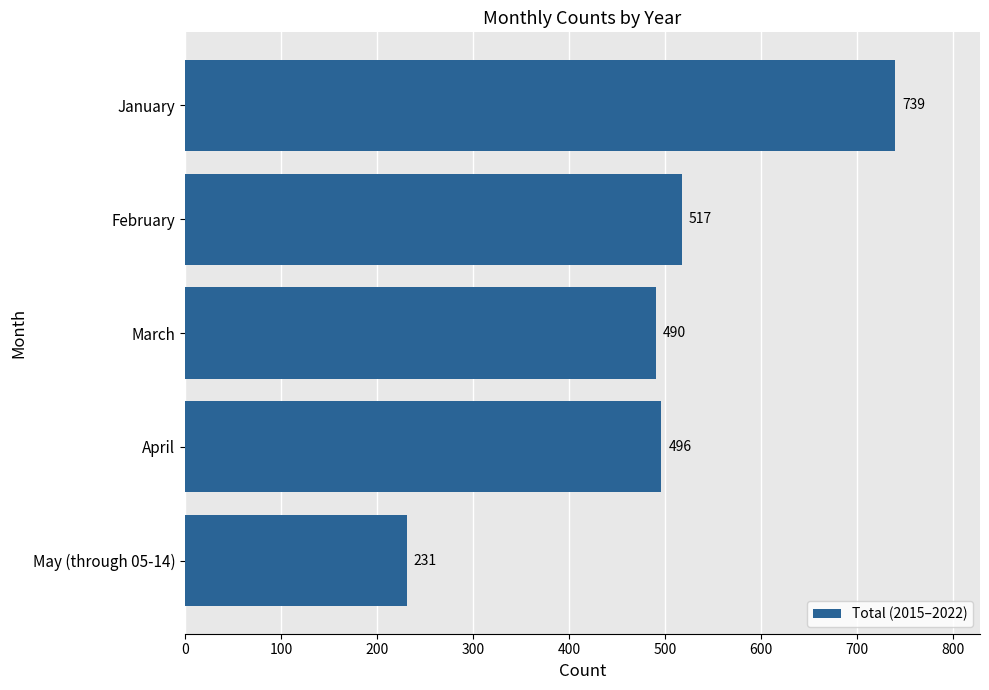

True or false: the data shows 496 at April.

True